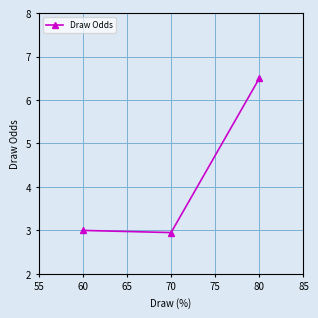

What is the sum of the values at 60 and 80?

9.5